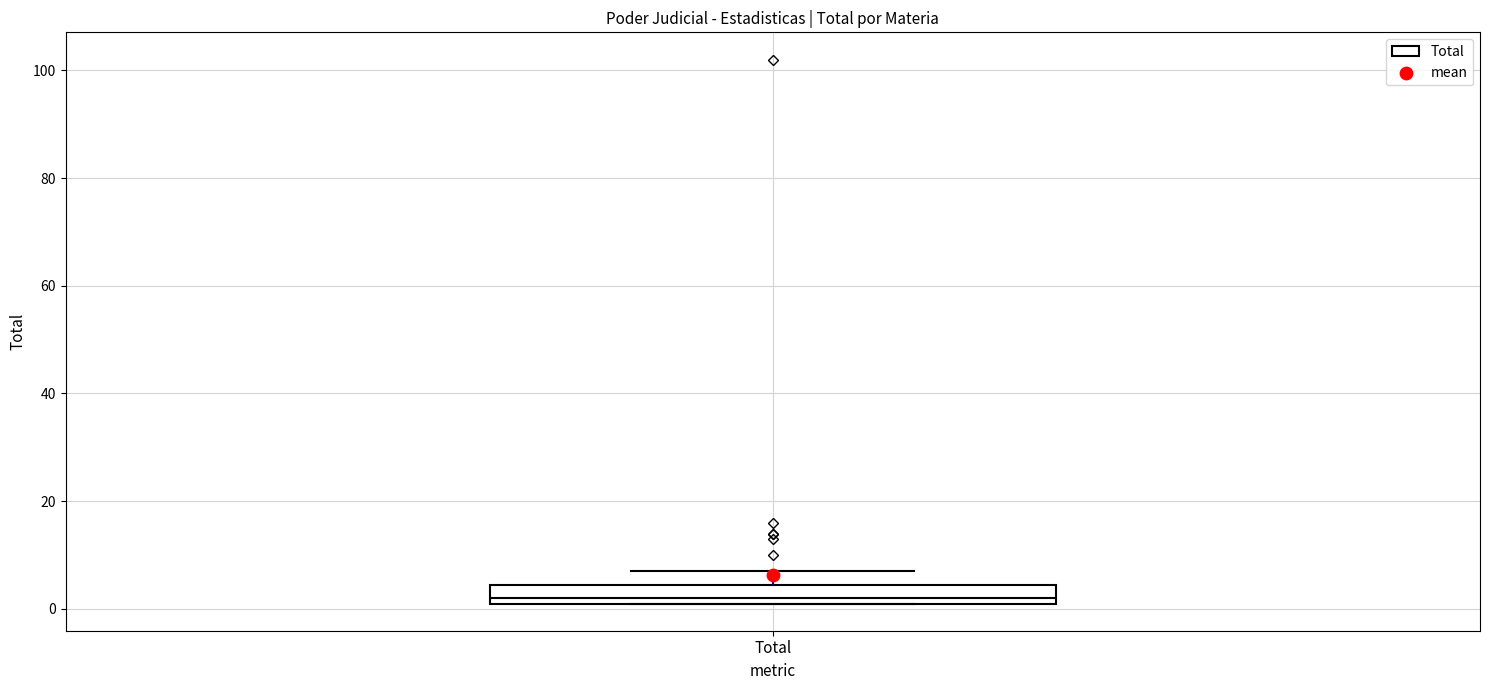

Transcribe this box plot: give where the median line is, the range the box spans, and where the two whiskers end, as read against the y-axis. The values are not printed on the chart, so give them approximately, as read against the axis.

median 2 (just above the box's lower edge), box 2 to 4, whiskers 2 to 8